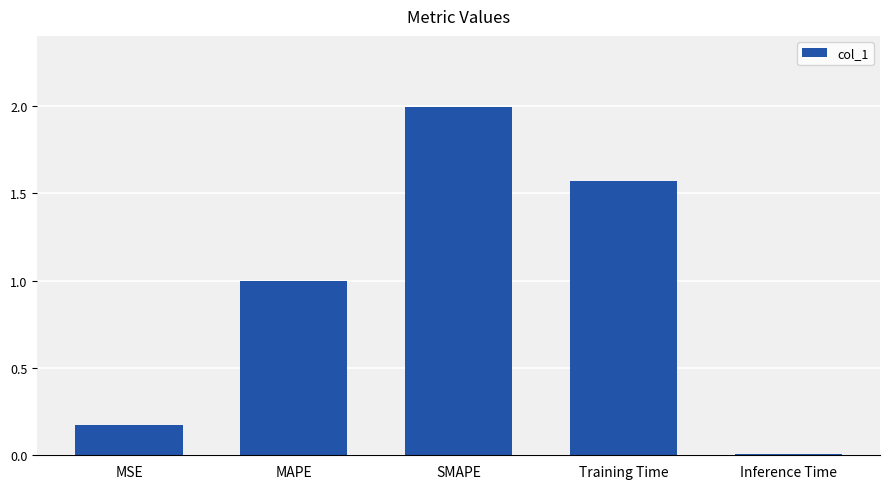

What is the sum of the values at Inference Time and SMAPE?

2.0